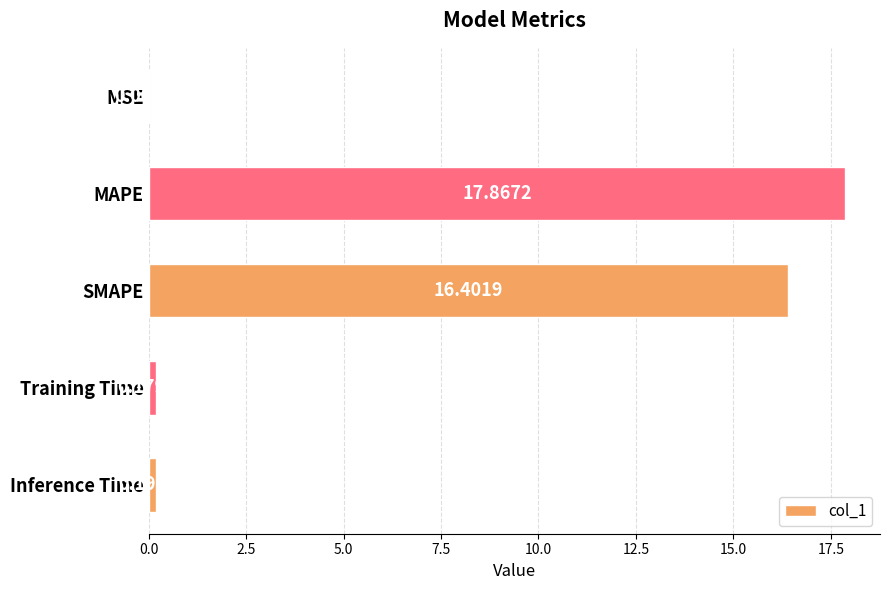

Which has a higher value, MSE or Training Time?

Training Time